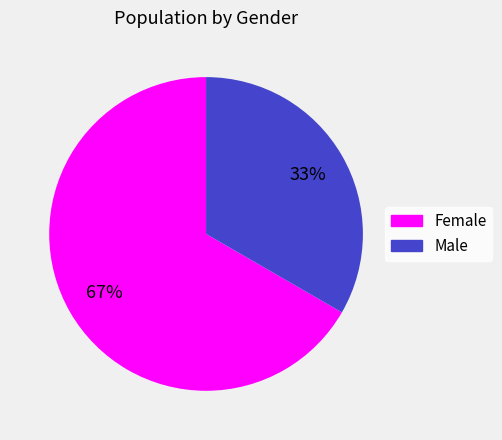

Does Male account for over 50% of the chart?

No